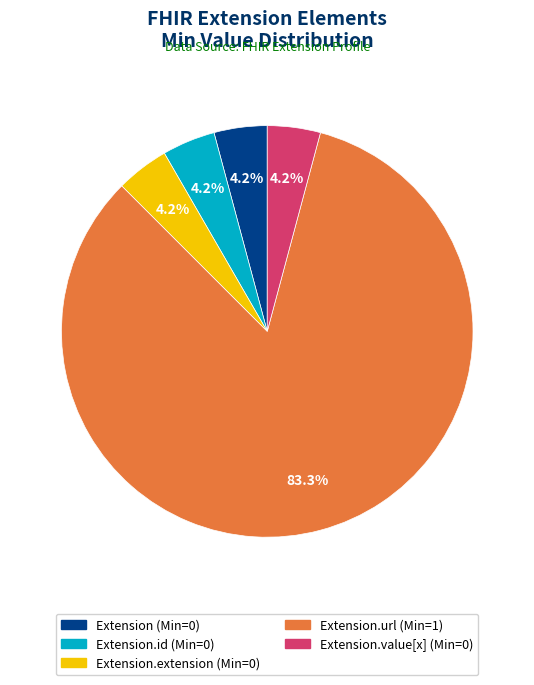

Does any single category account for the majority?

Yes